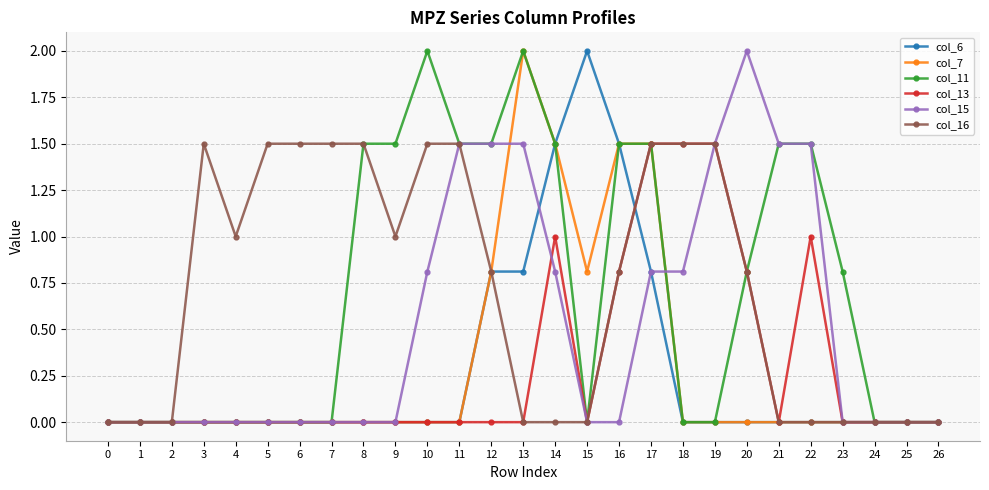

What value does the col_11 series have at 13?

2.0